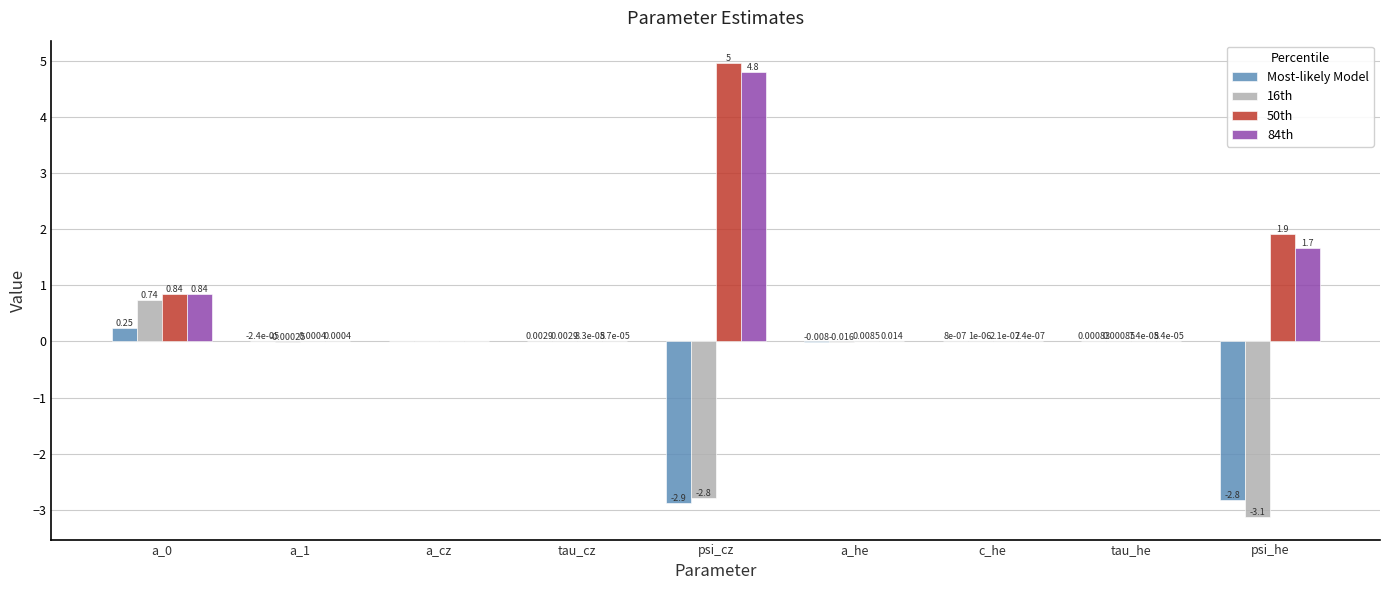

What are all the series names shown in the legend?

Most-likely Model, 16th, 50th, 84th